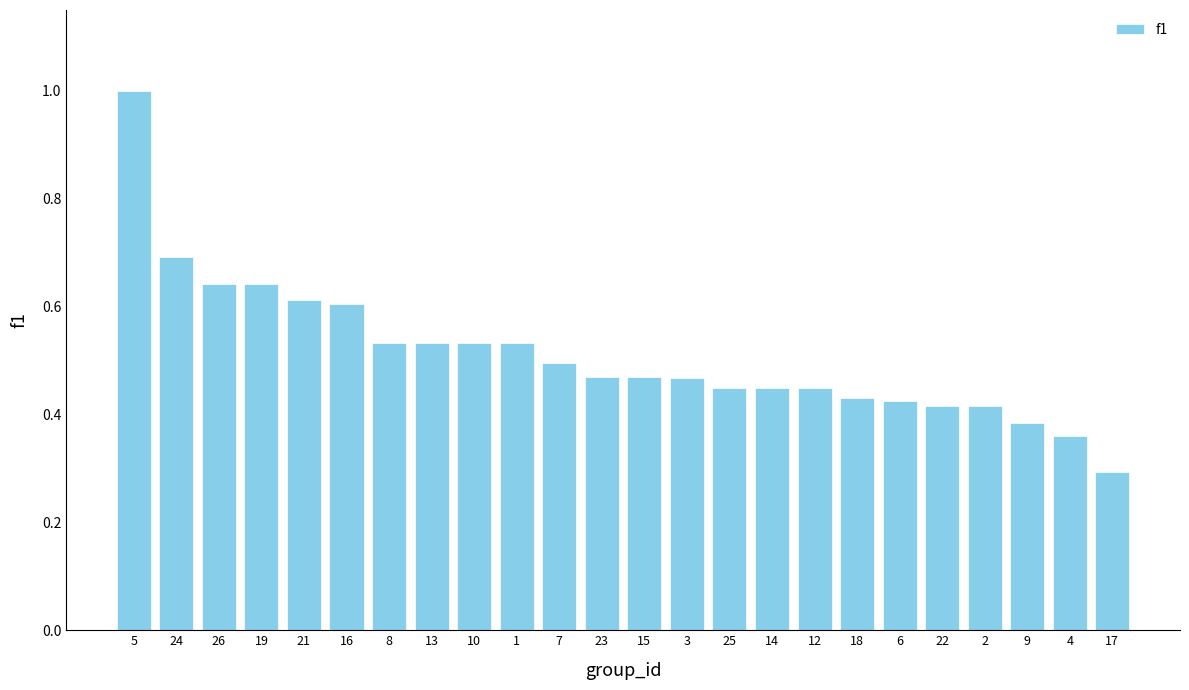

What is the label of the 7th bar from the right?

18